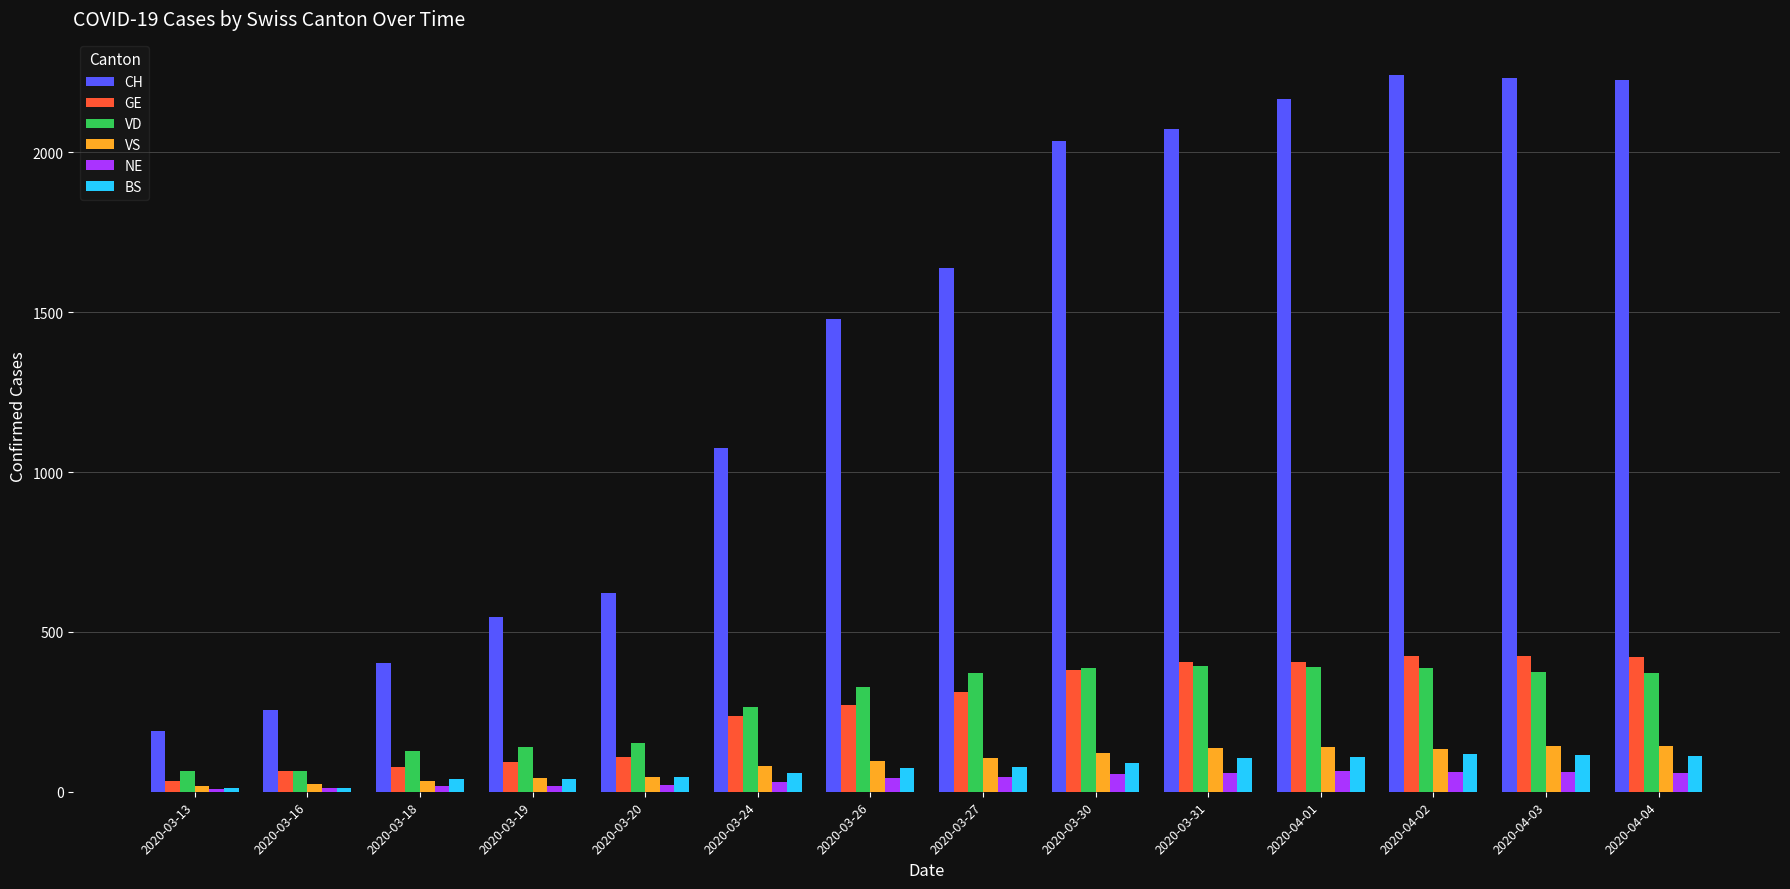

What is the greatest value displayed?

2243